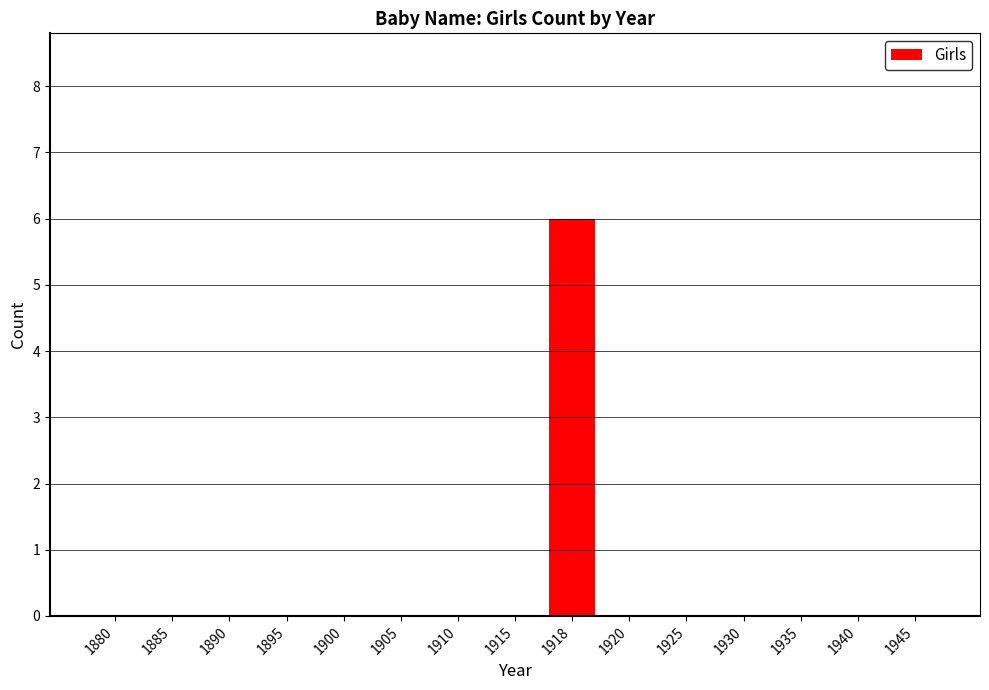

How many values are between 0 and 1?

14